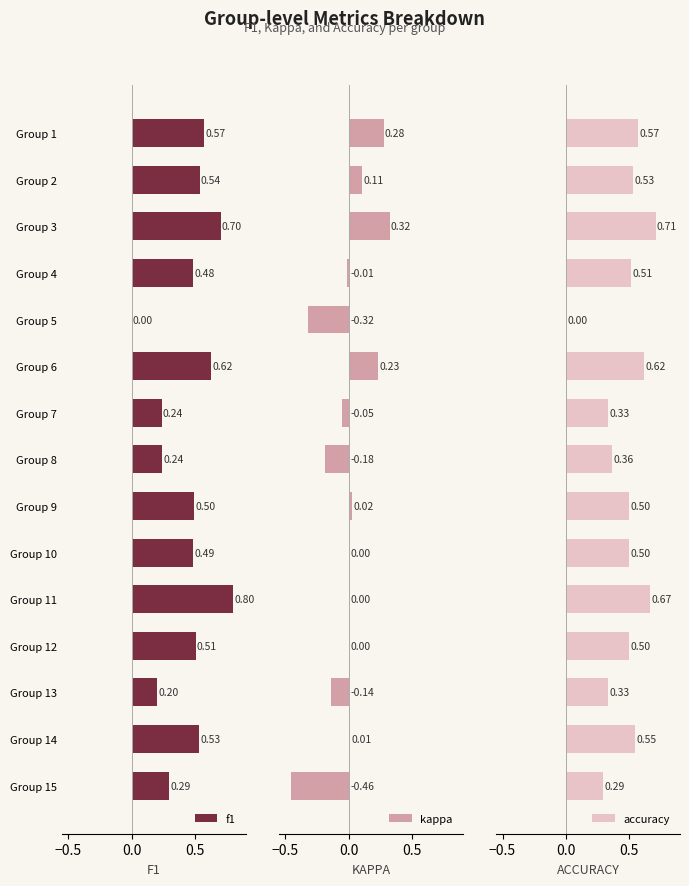

How many data points in accuracy are above 0?

14